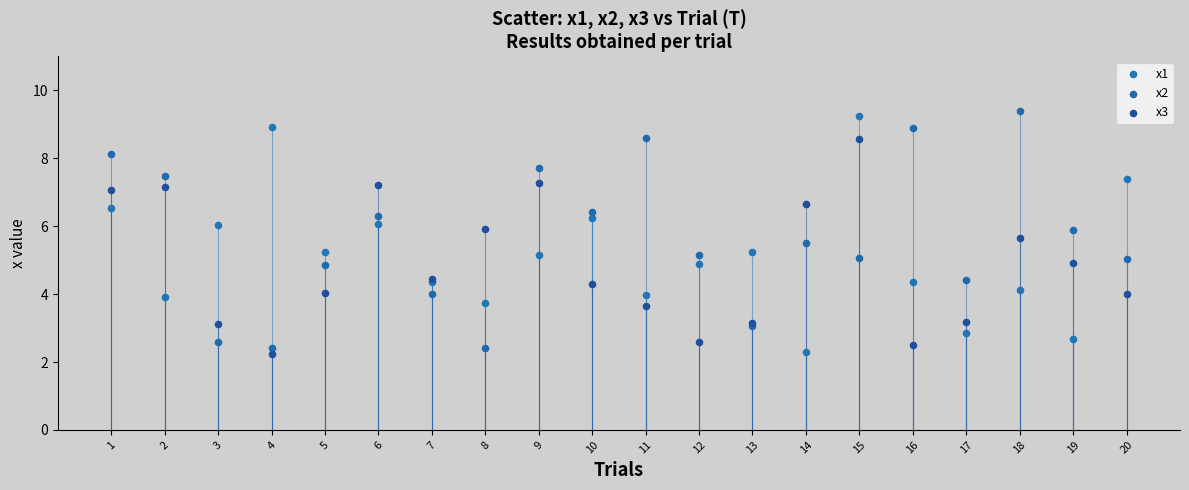

What is the X range (max minus min) for the scatter plot?

19.0